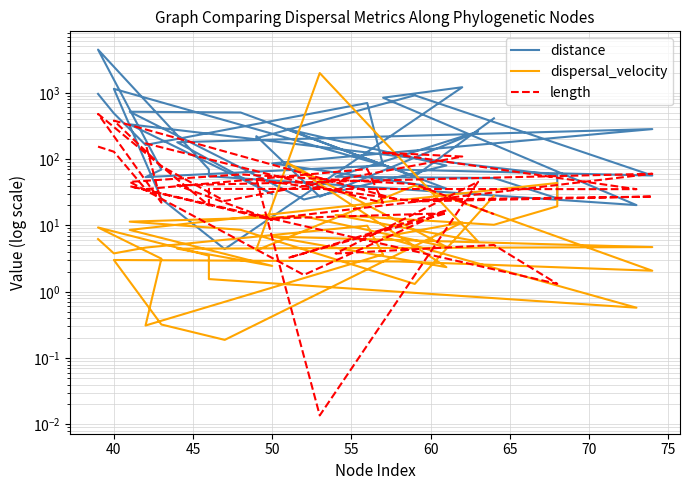

What is the difference between the second highest and second lowest values in the length series?

379.3